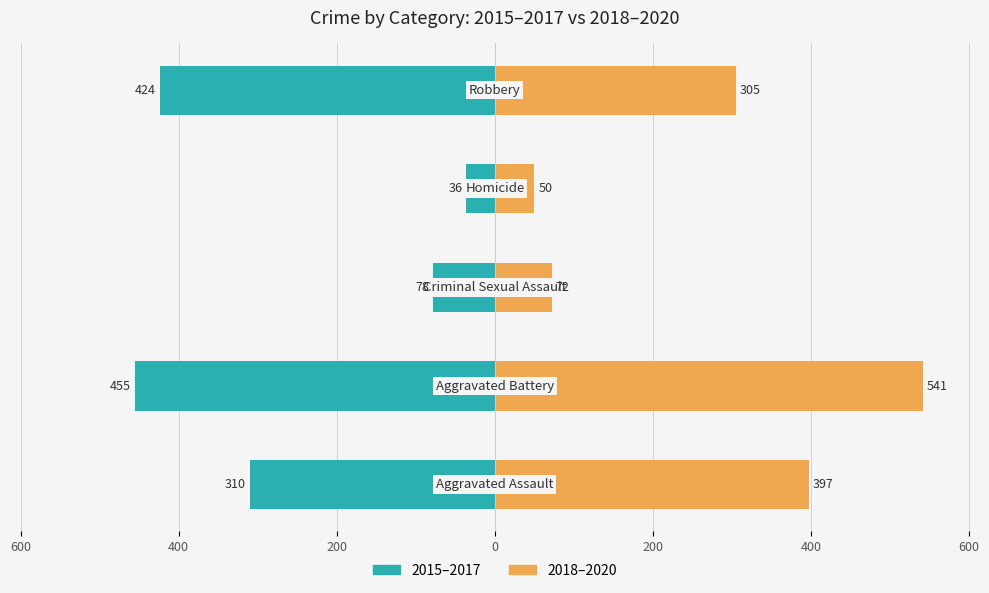

True or false: 2018–2020 has a value of 98 at 400.

False